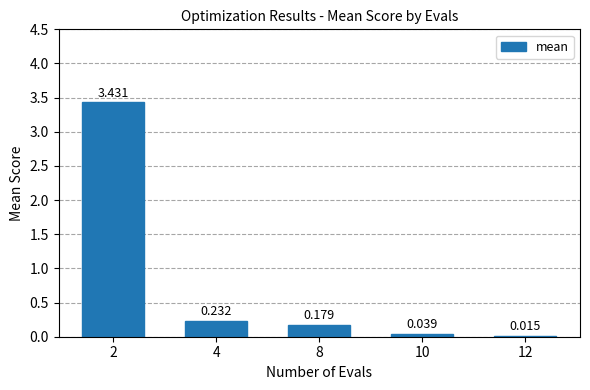

Count the number of categories in the chart.

5